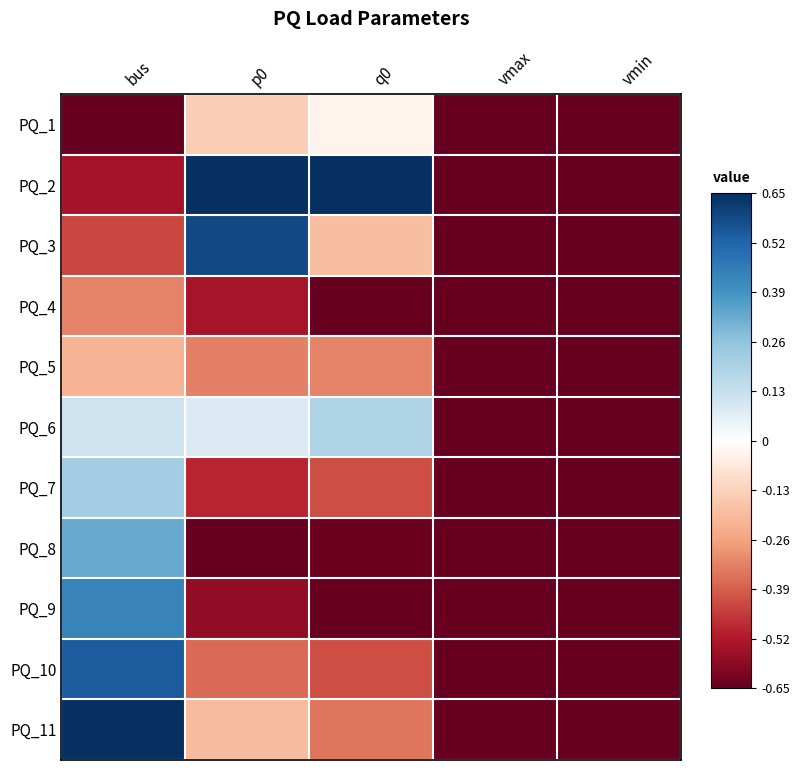

At how many categories does at least one series exceed 0?

3